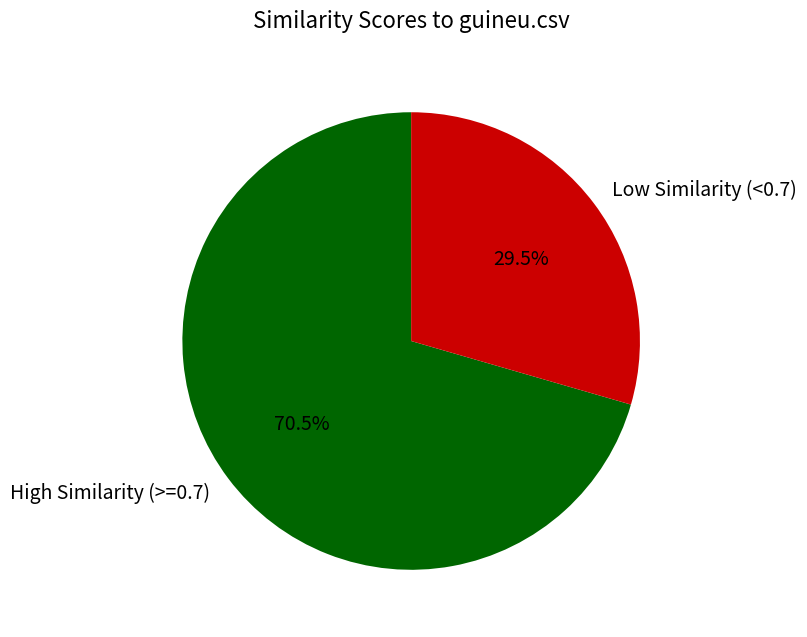

How many slices are in this pie chart?

2